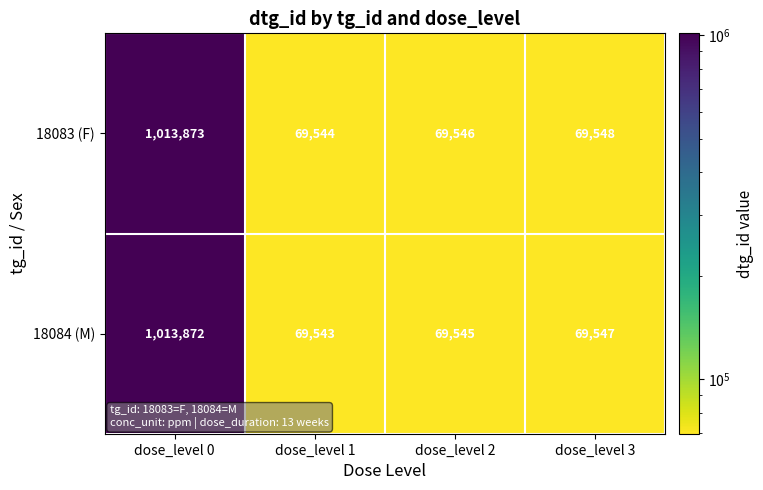

What is the total value across all series at dose_level 2?

139091